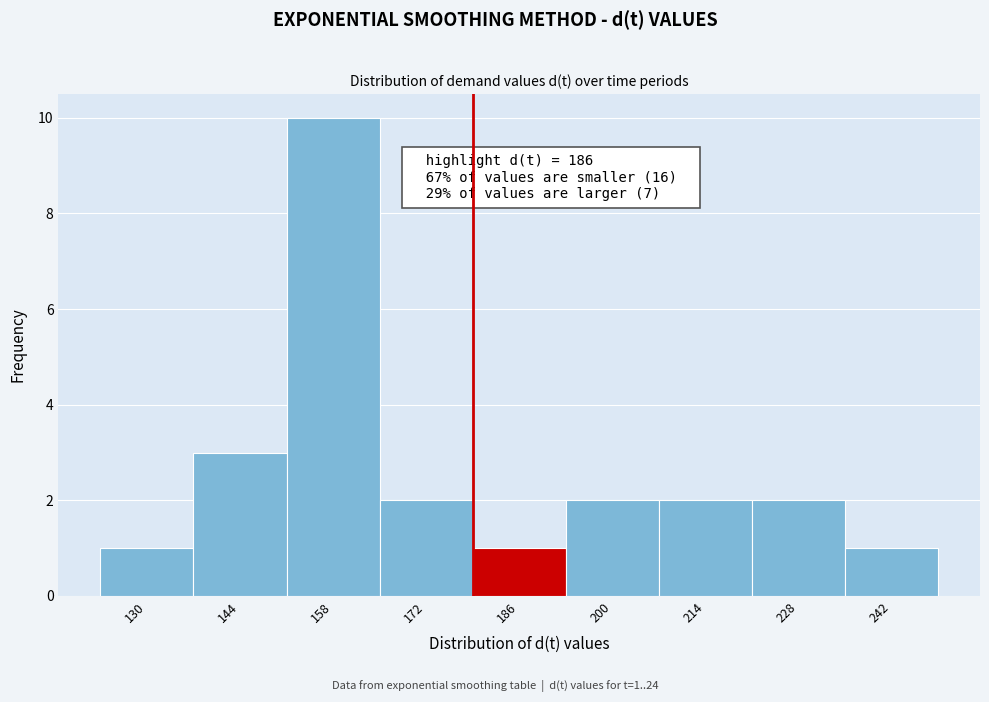

Reading right to left, extract all data points from this chart.

1	2	2	2	1	2	10	3	1